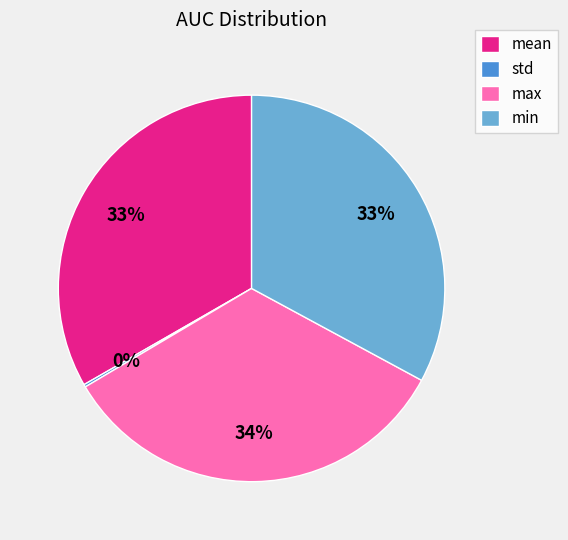

To the nearest percent, what percentage of the pie is mean?

33%